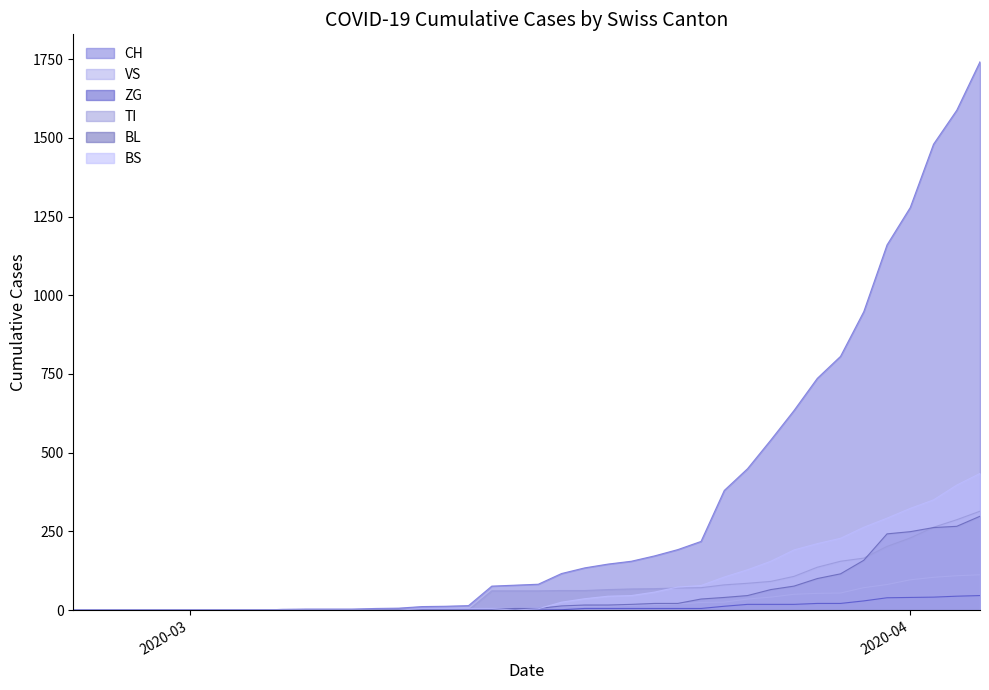

Is it true that BS equals 44 at 2020-03-19?

True